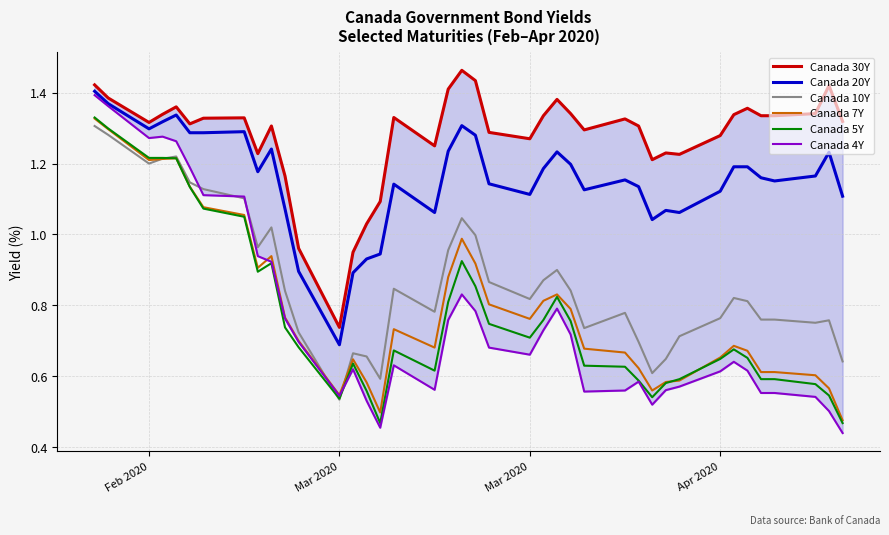

What are all the series names shown in the legend?

Canada 30Y, Canada 20Y, Canada 10Y, Canada 7Y, Canada 5Y, Canada 4Y